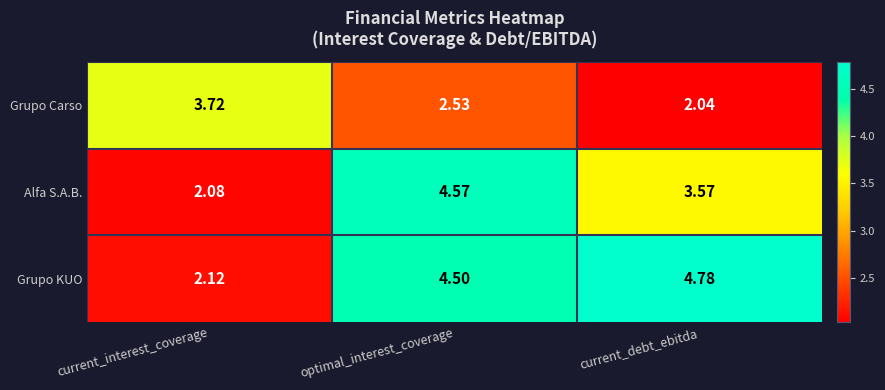

Which series changed the most between optimal_interest_coverage and current_debt_ebitda?

Alfa S.A.B.